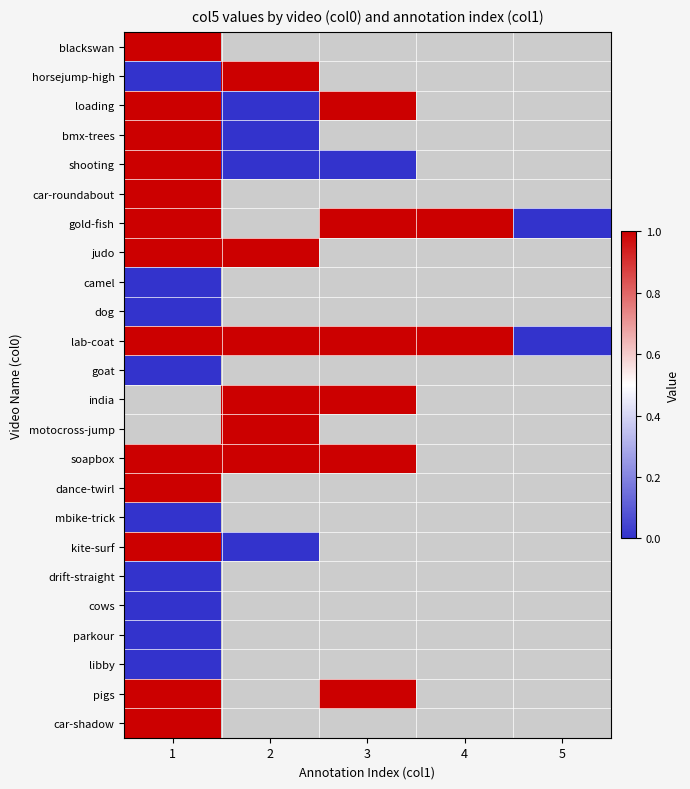

The value of soapbox at 3 is 1.0. True or false?

True